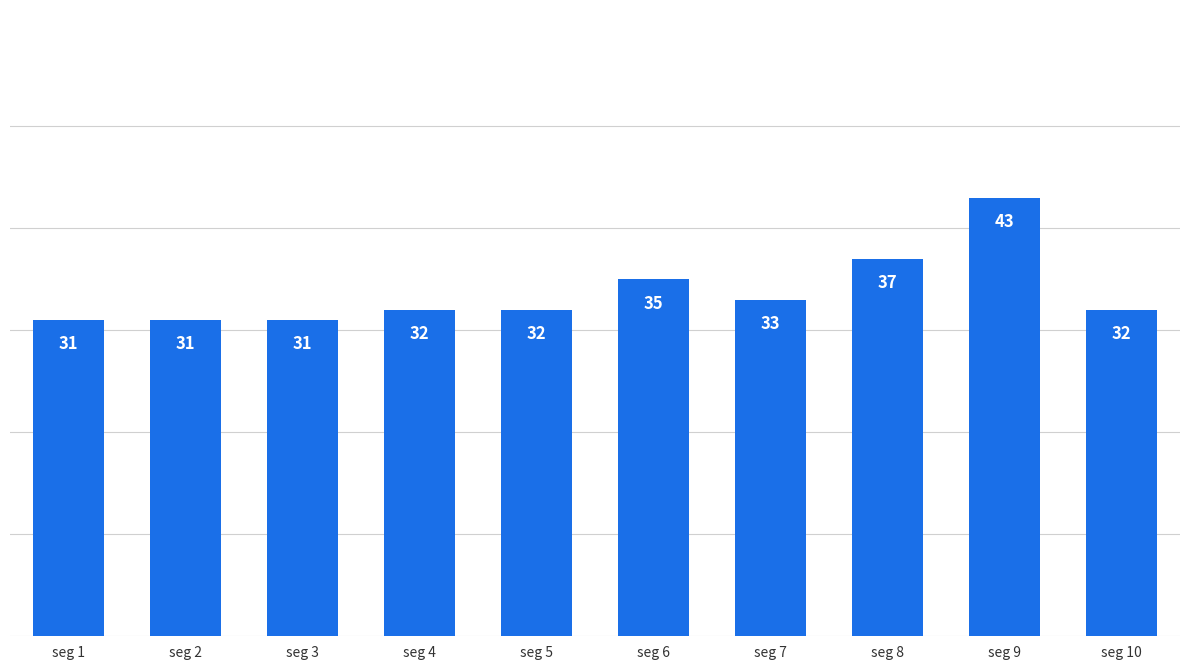

Approximately how many times larger is the value at seg 5 compared to seg 1?

1.0